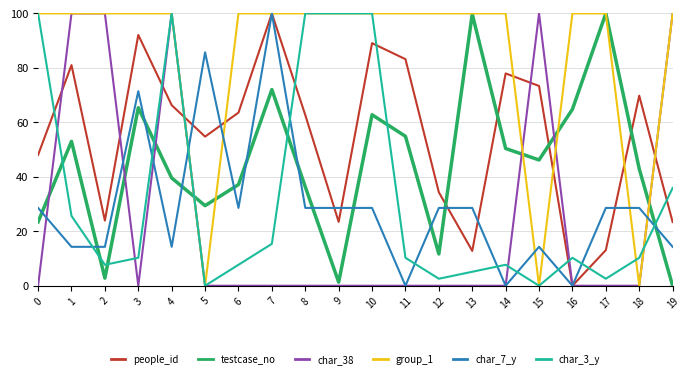

Is it true that testcase_no equals 36.3 at 8?

True